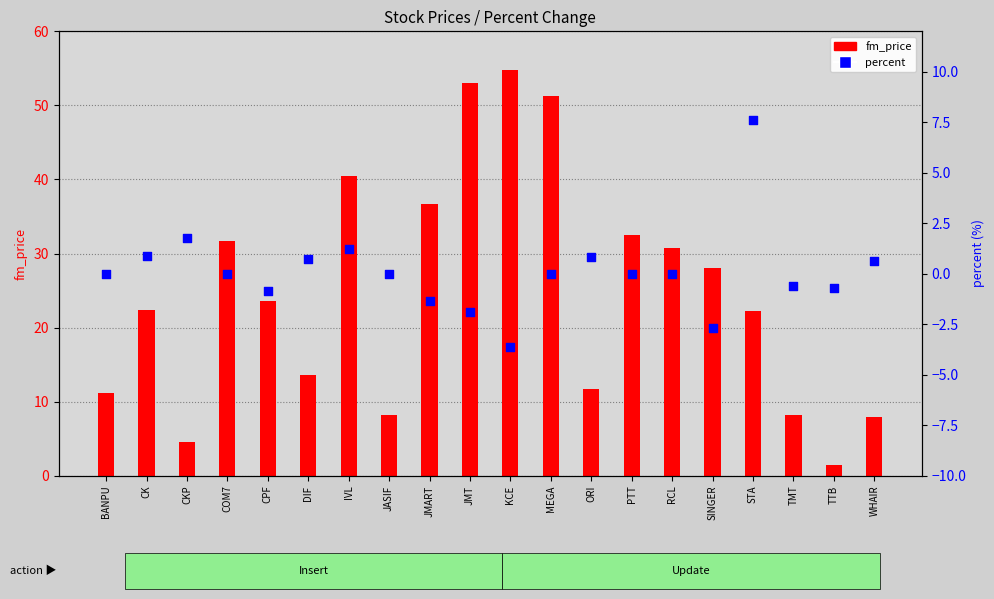

Which series reaches the minimum Y coordinate?

percent